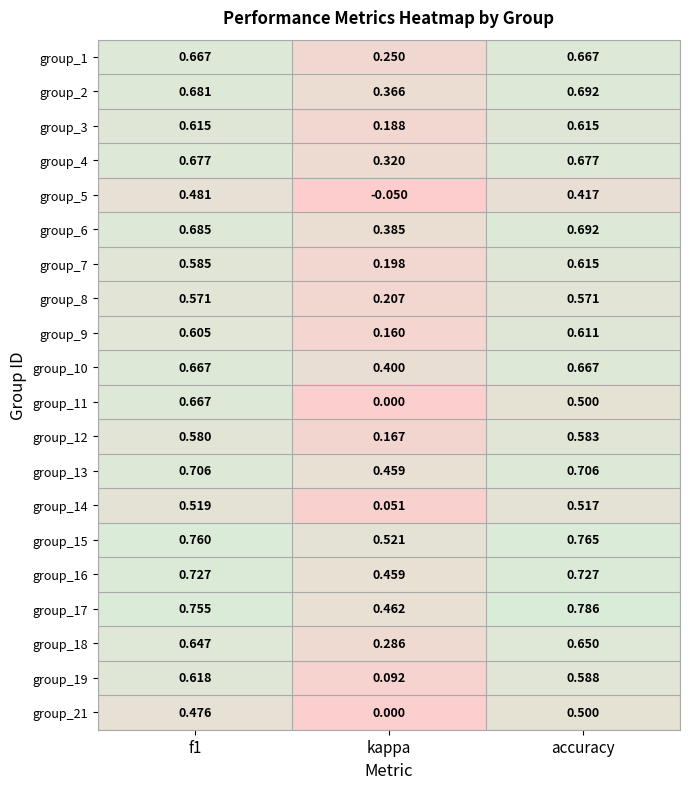

At which label is group_1 closest to 0?

kappa